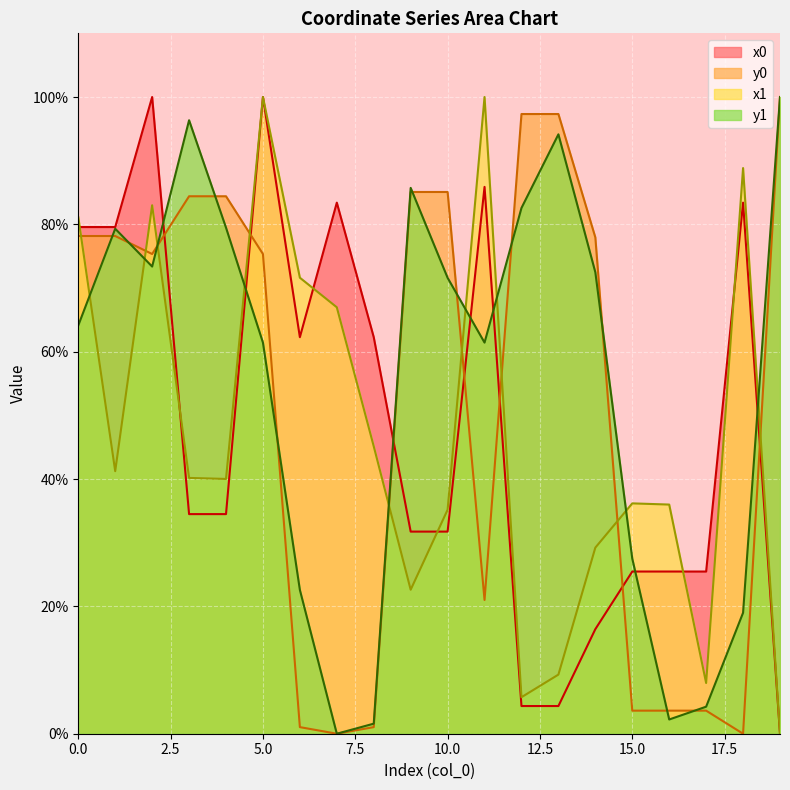

The y1 series shows 40.4 at 0.0. True or false?

False